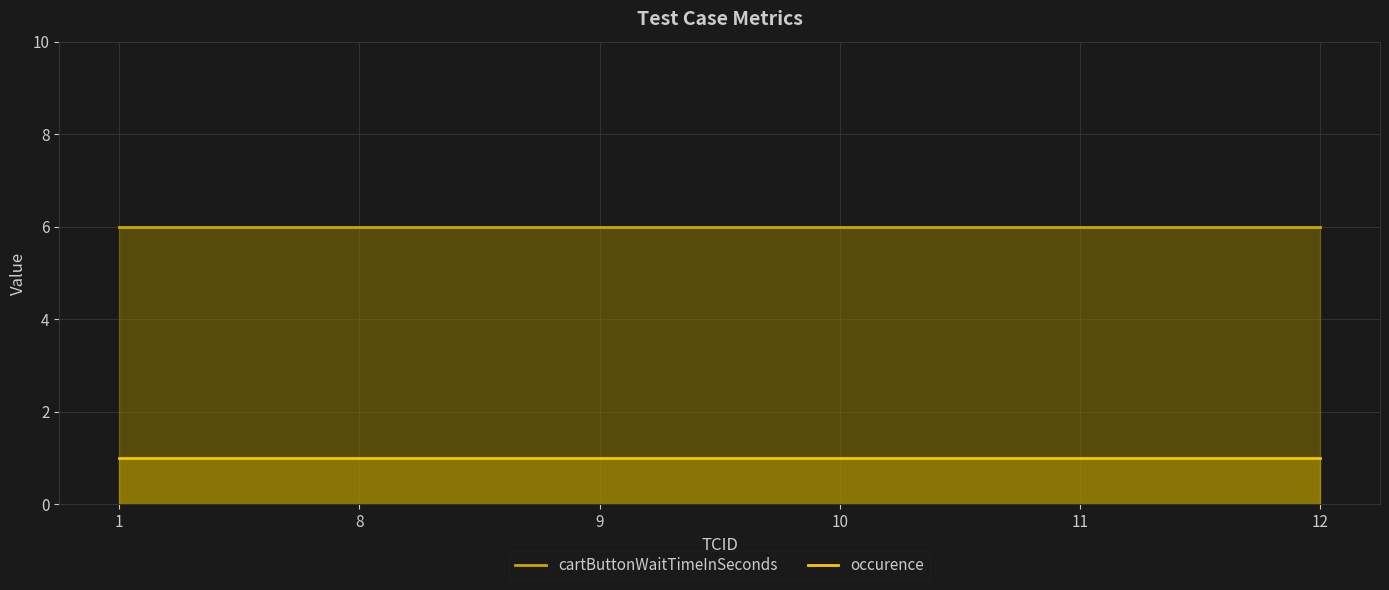

Is it true that occurence equals 1 at 12?

True